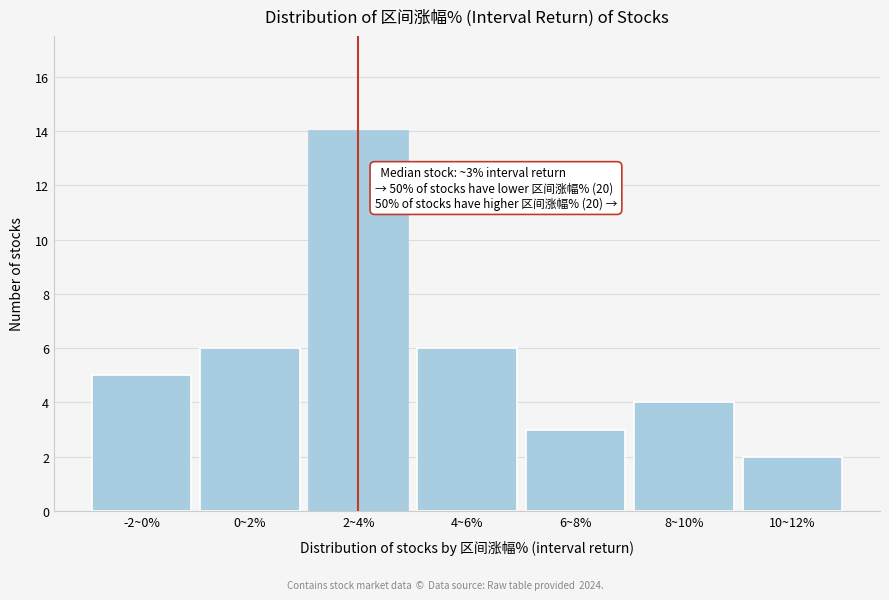

Reading right to left, extract all data points from this chart.

10~12%=2	8~10%=4	6~8%=3	4~6%=6	2~4%=14	0~2%=6	-2~0%=5